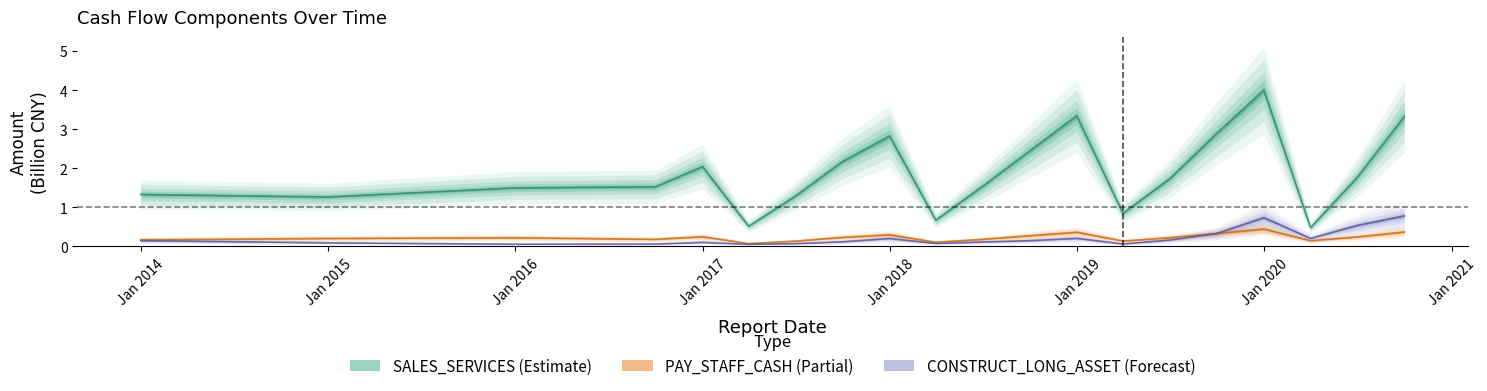

At how many categories does at least one series exceed 0?

20